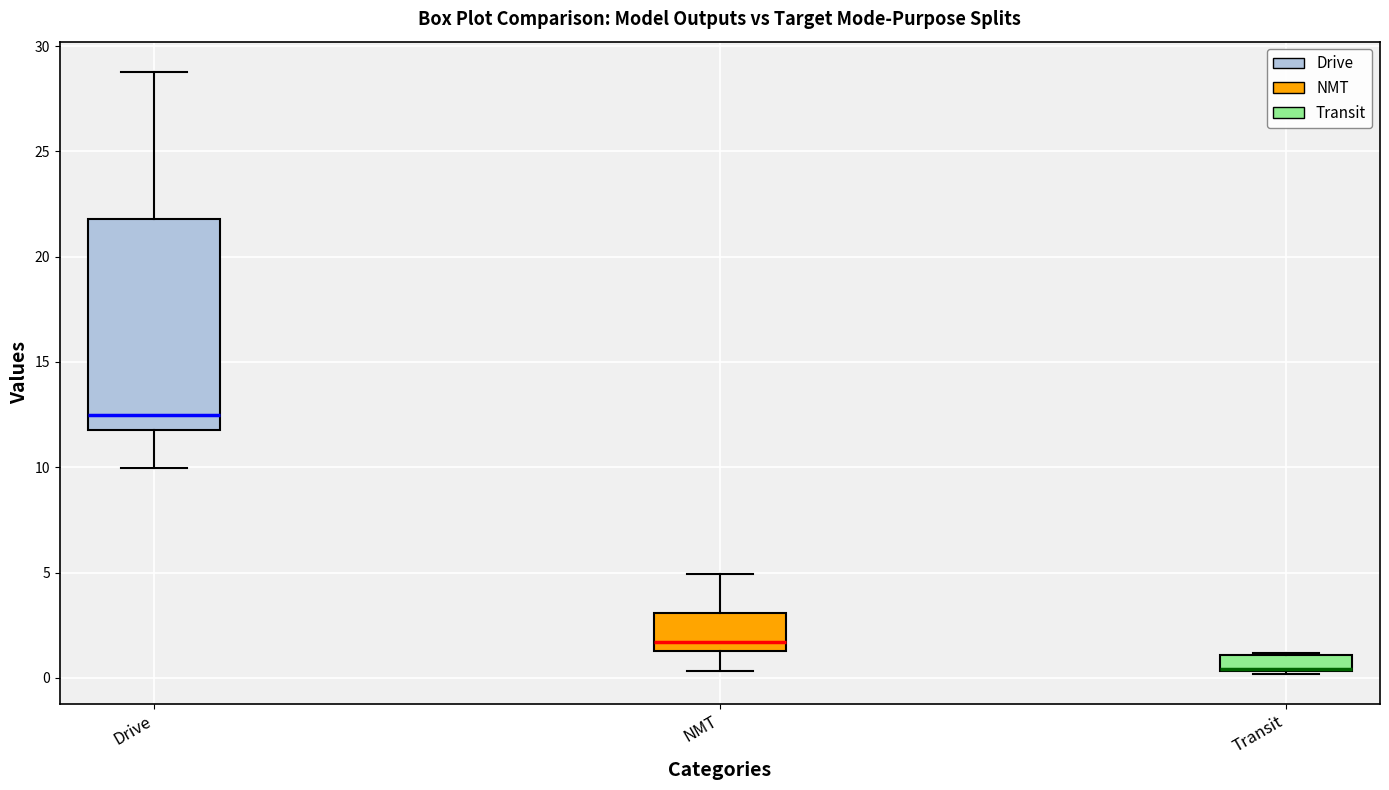

Where is the lower edge of the box for NMT on the y-axis? The values are not printed on the chart, so give them approximately, as read against the axis.

1.5